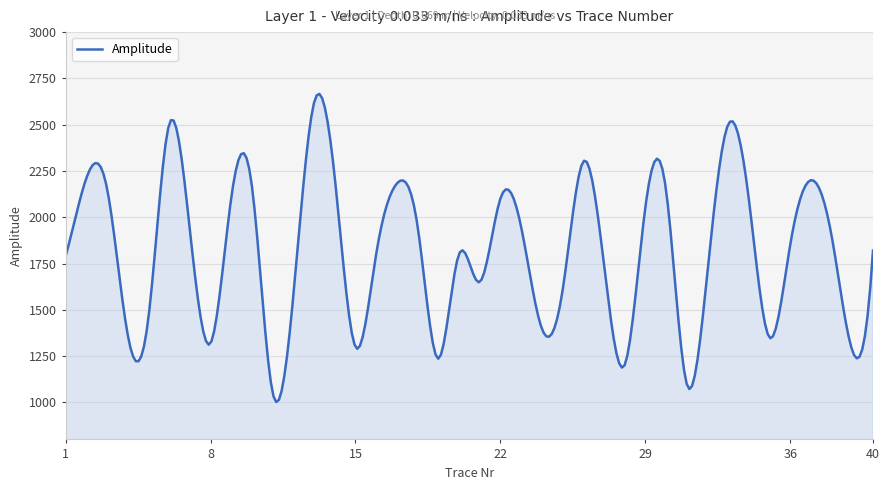

What is the minimum value shown in the chart?

1002.1